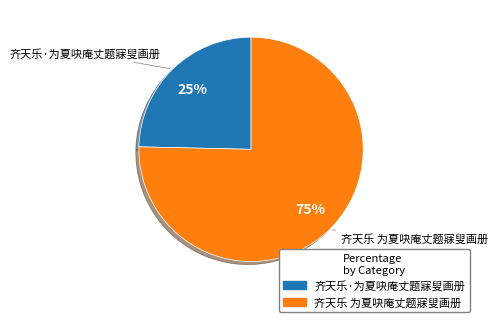

What percentage is the 齐天乐 为夏吷庵丈题寐叟画册 slice, to the nearest percent?

75%